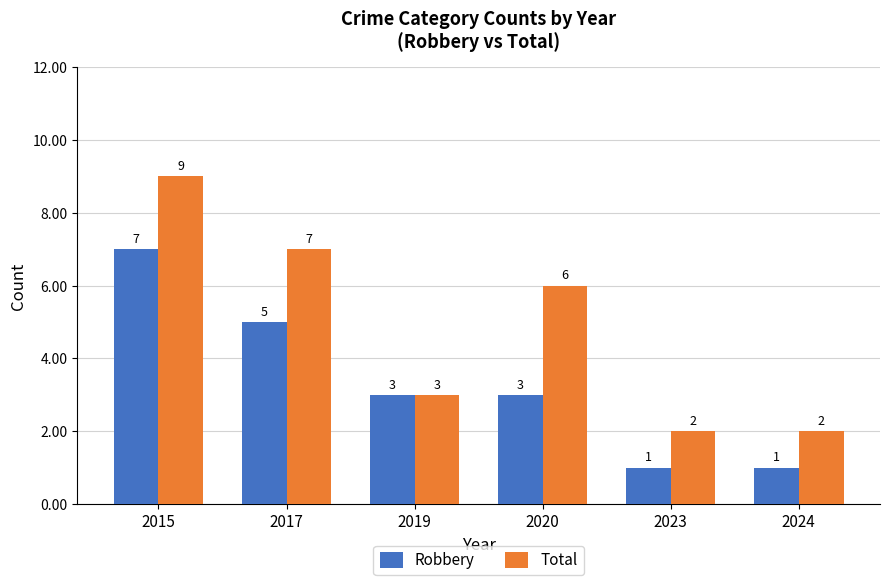

Is the value of Robbery at 2015 greater than the value of Total at 2024?

Yes